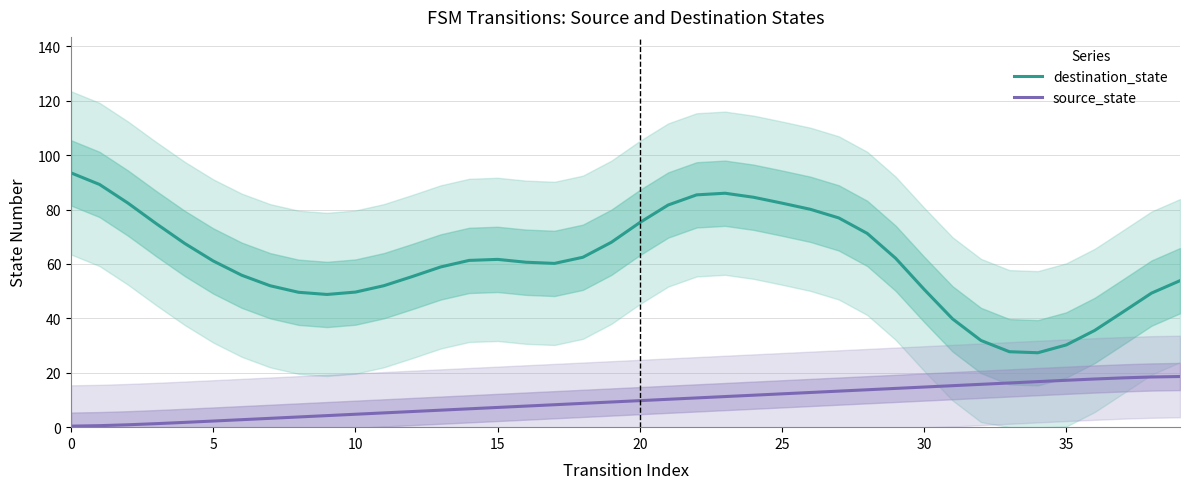

Does the chart display data point markers on the line(s)?

No